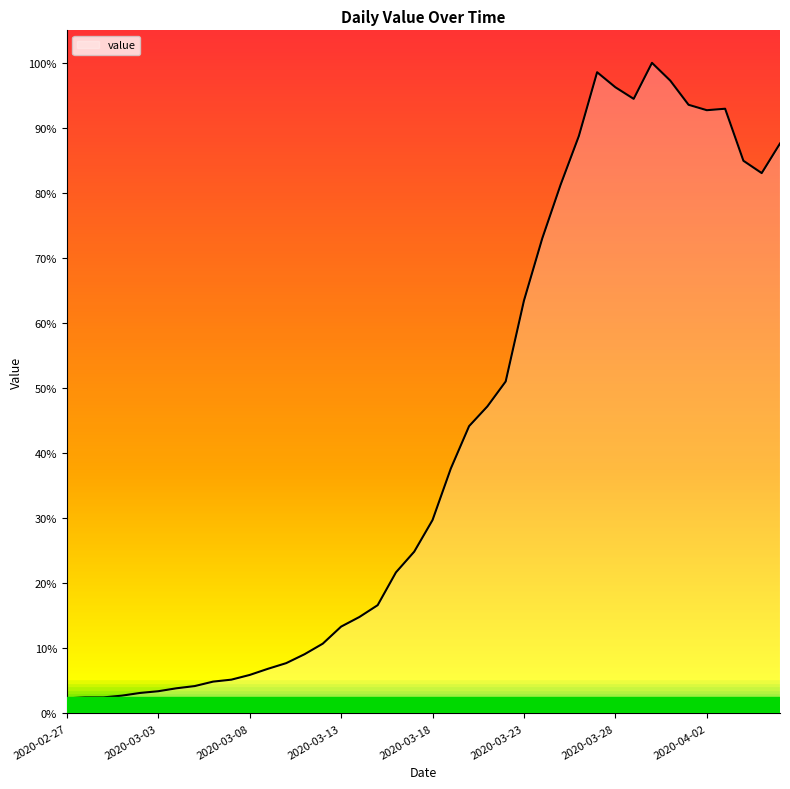

Does the chart display data point markers on the line(s)?

No